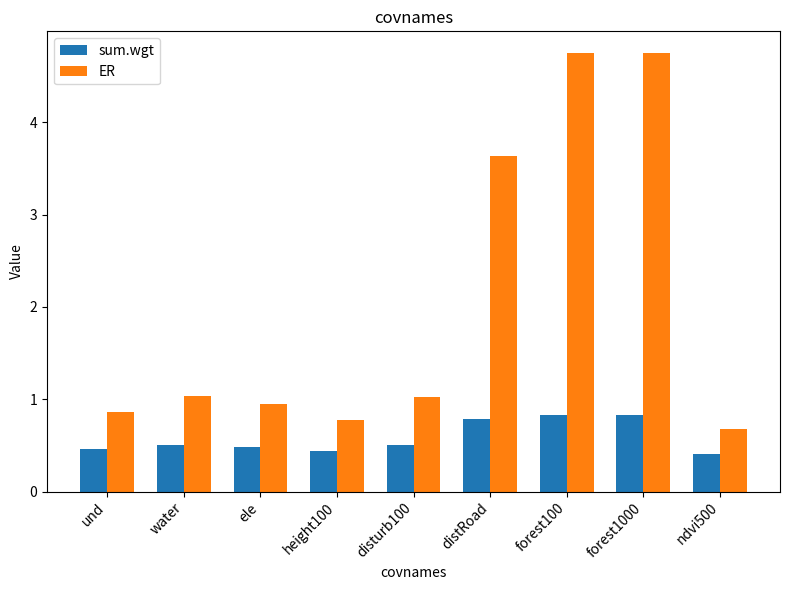

What is the average value of the sum.wgt series?

0.6